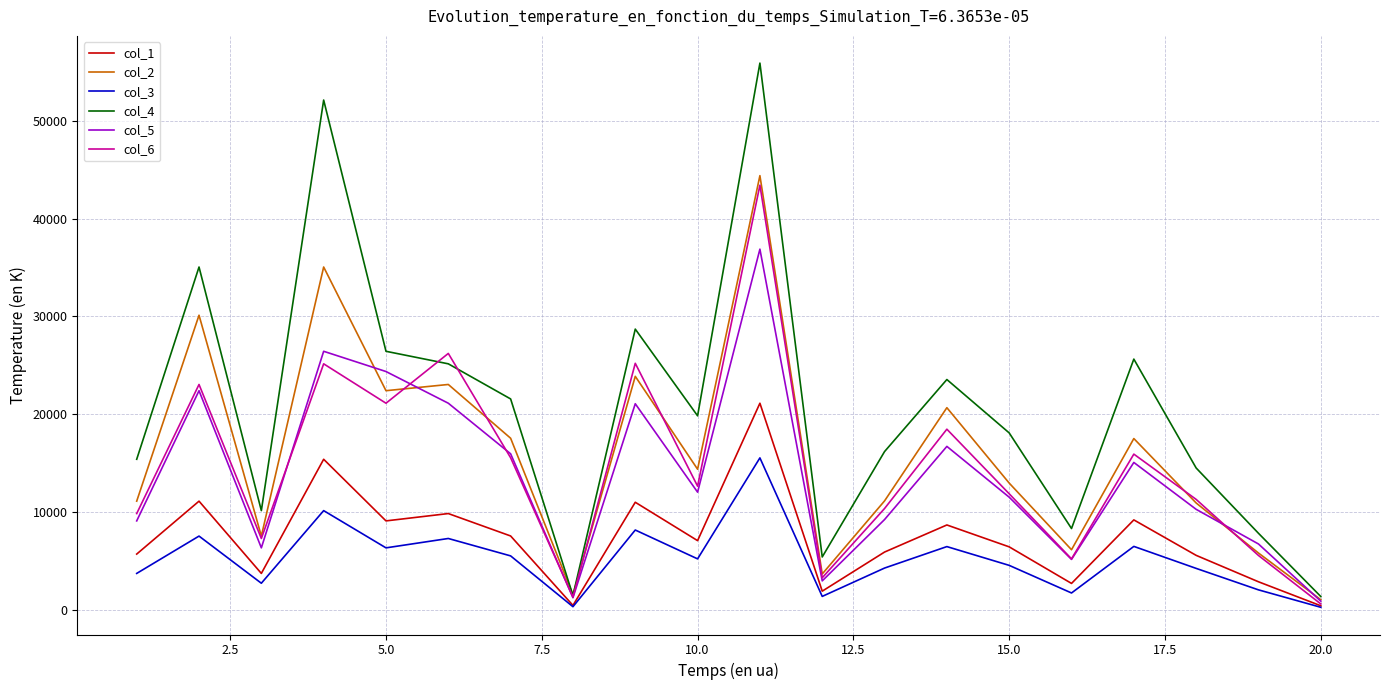

What is the greatest value displayed?

55892.8